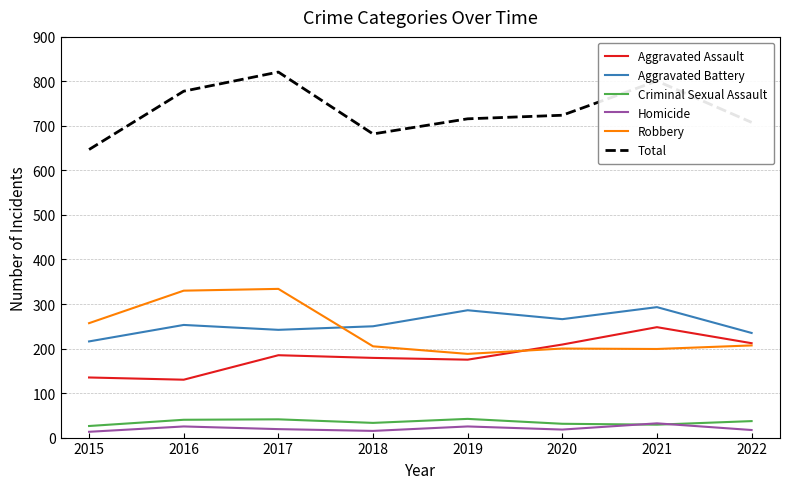

The value of Aggravated Assault at 2015 is 135. True or false?

True